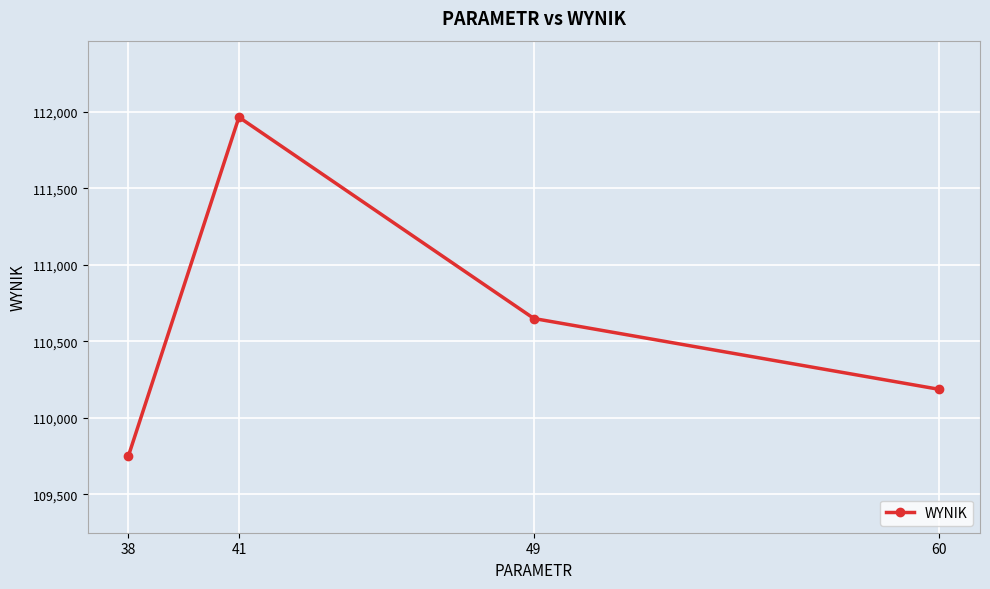

At which label does the data first exceed 110648?

41